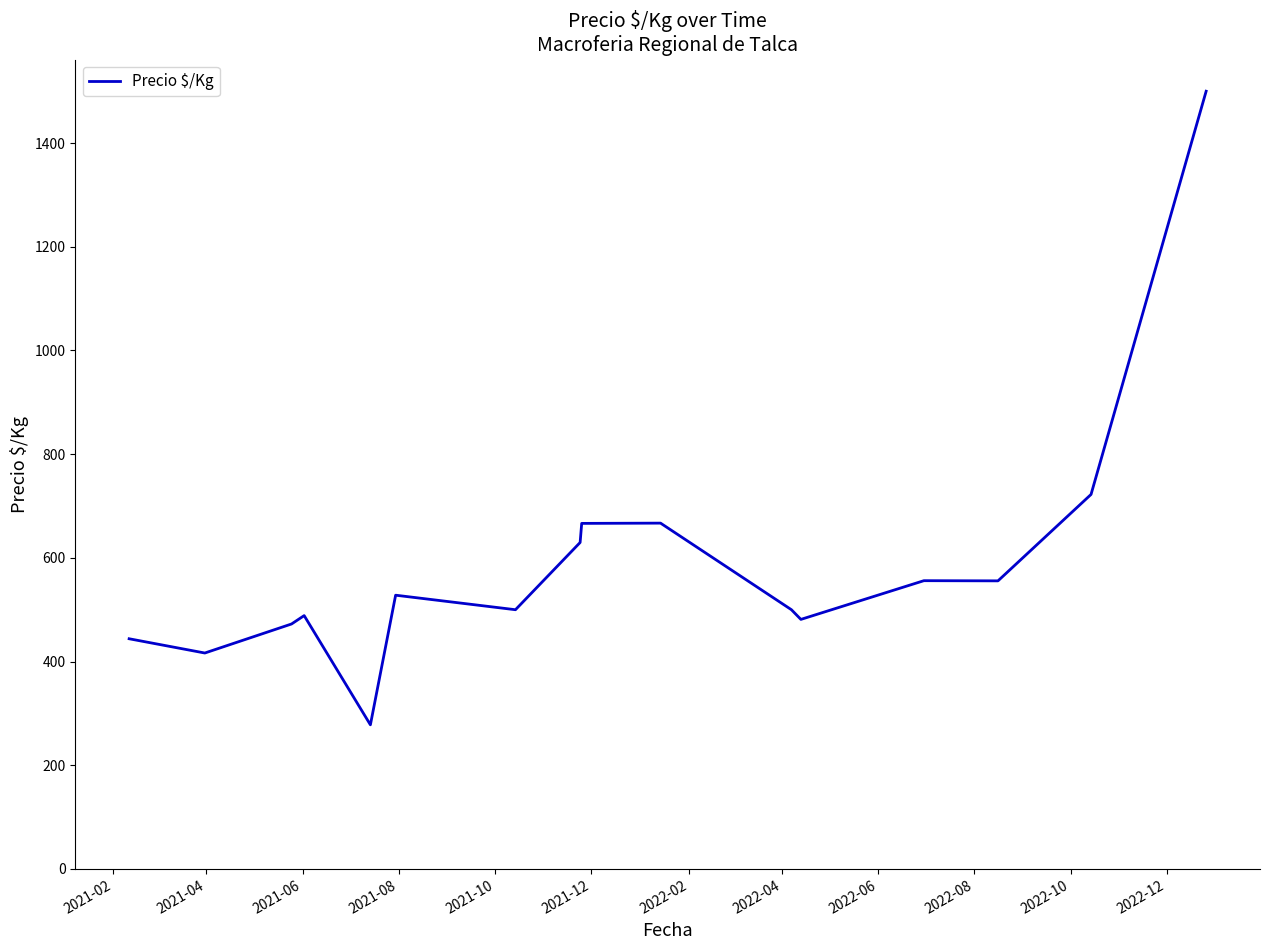

What is the difference between the maximum and minimum values?

1222.0